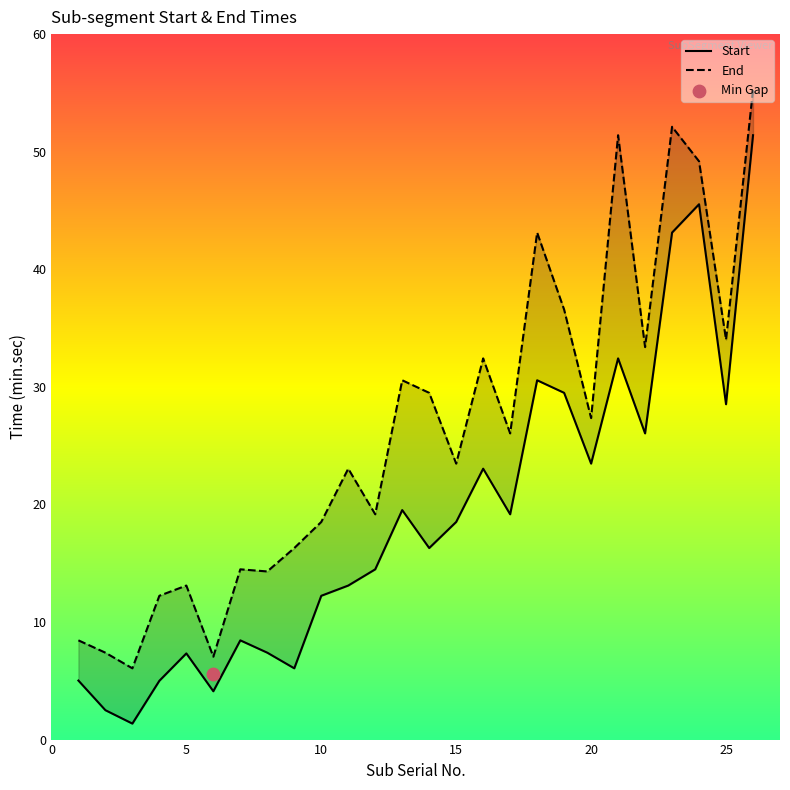

Which series contains the lowest Y value?

Start